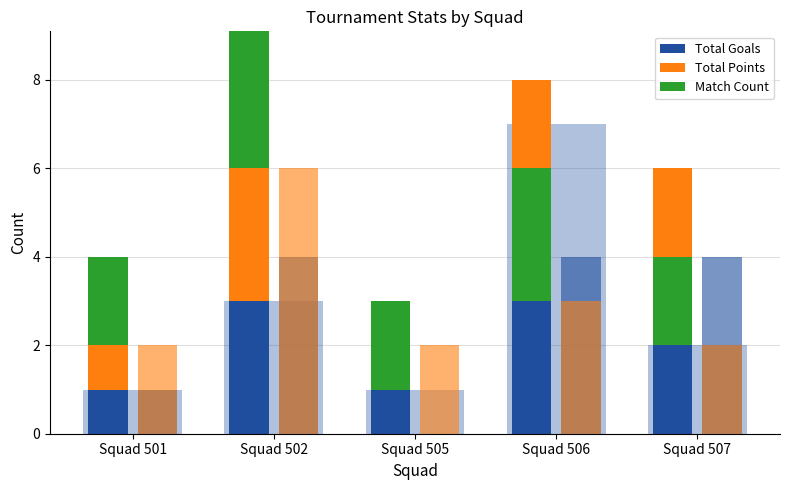

True or false: Total Goals has a value of 2 at Squad 506.

False